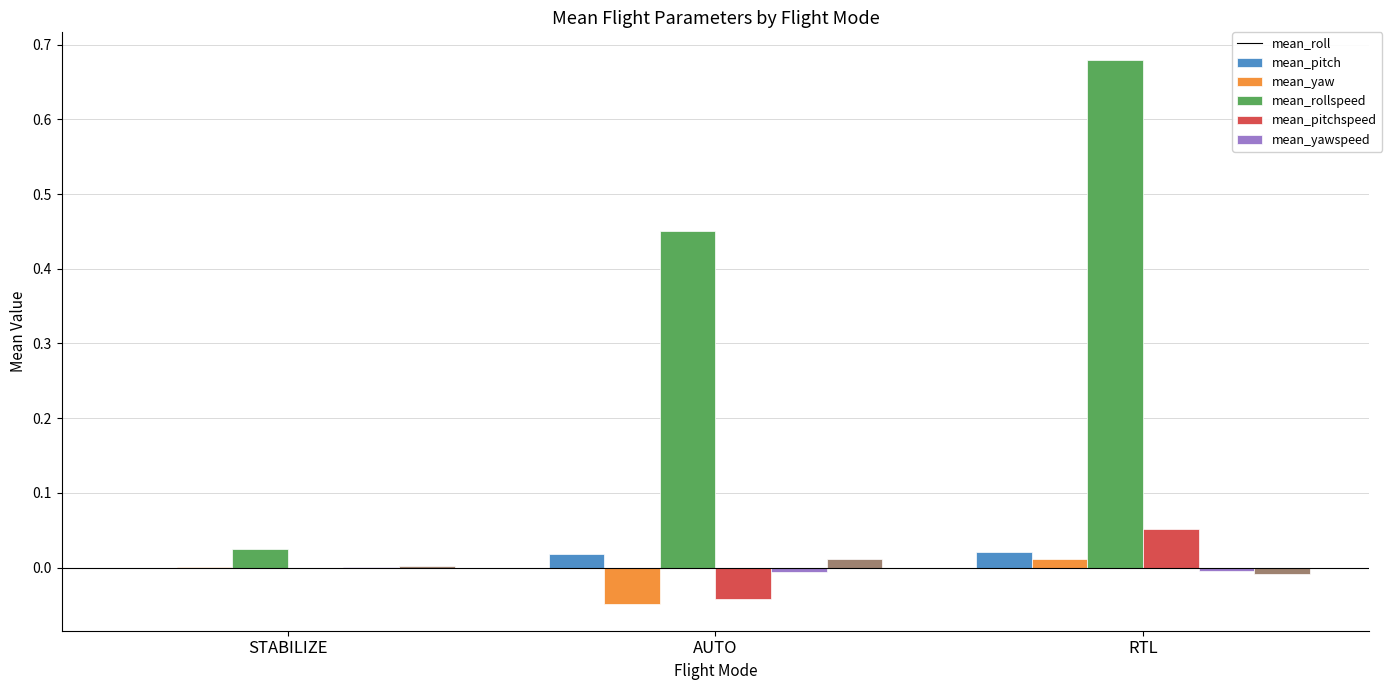

Between AUTO and RTL, which series saw the biggest shift?

mean_yaw